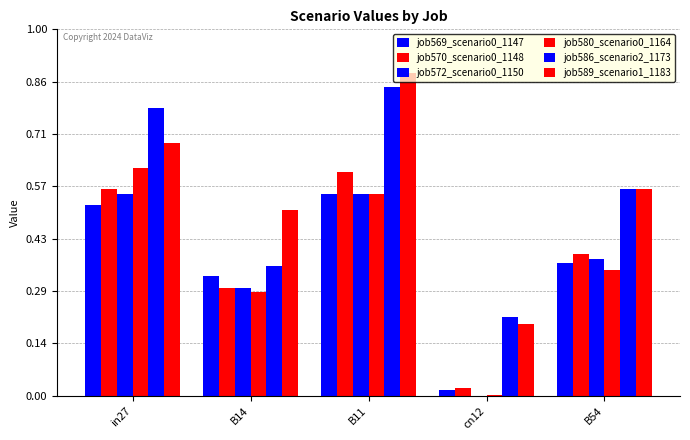

Which category has the highest value in the job569_scenario0_1147 series?

B11